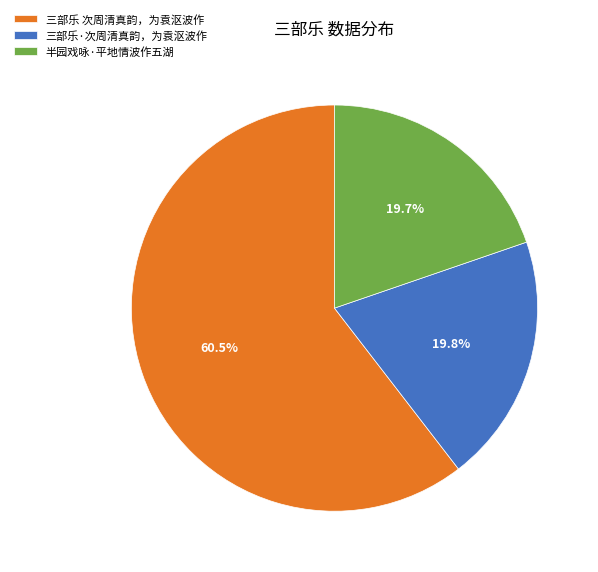

To the nearest percent, what is the combined percentage of 三部乐 次周清真韵，为袁沤波作 and 三部乐·次周清真韵，为袁沤波作?

80%